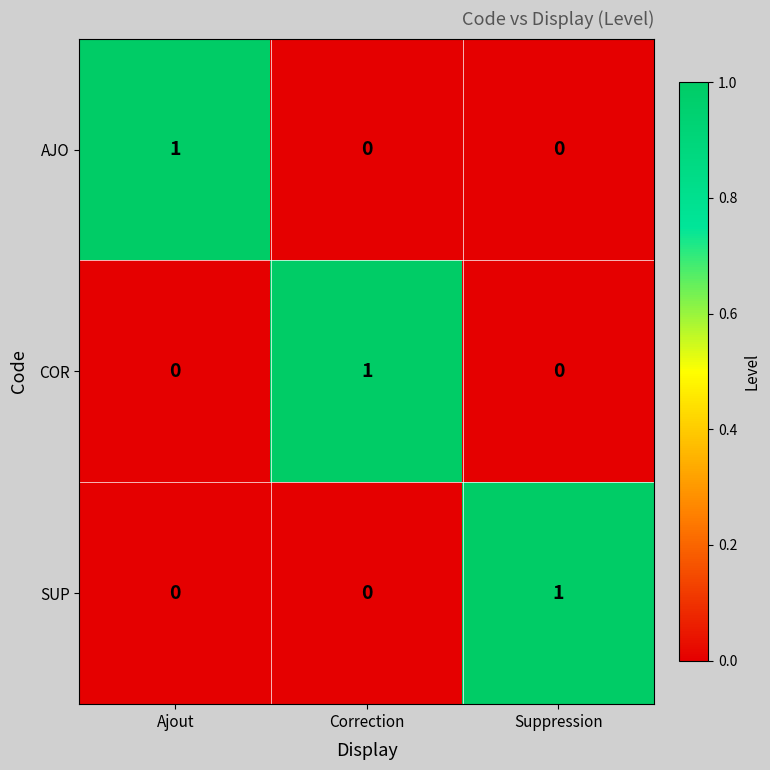

How many COR values are between 0 and 1?

3